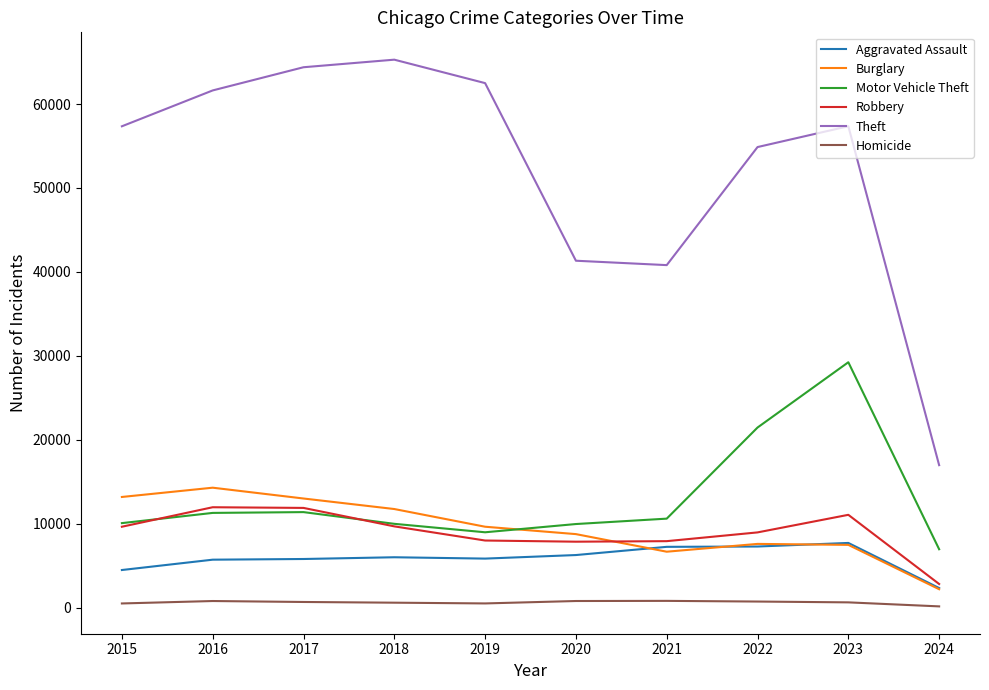

Which series has the largest total across all categories?

Theft